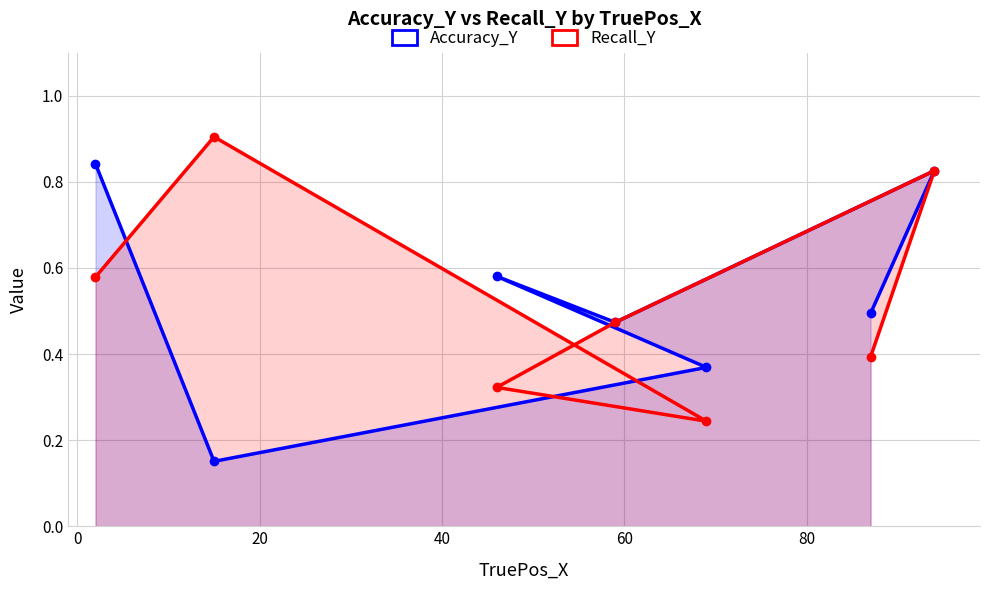

What is the average value of the Accuracy_Y series?

0.5